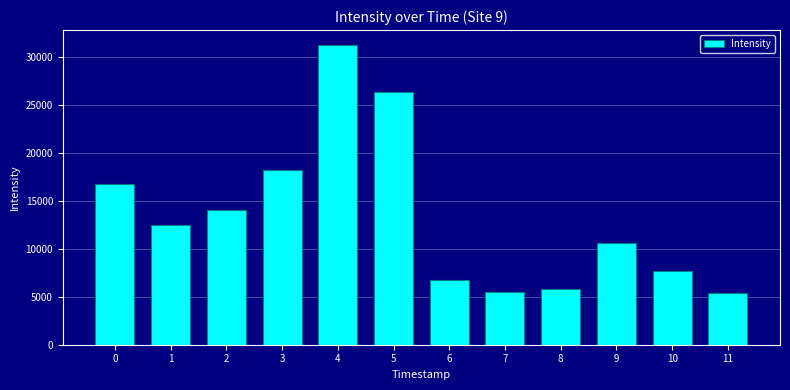

What is the change in value from 1 to 8?

-6640.1